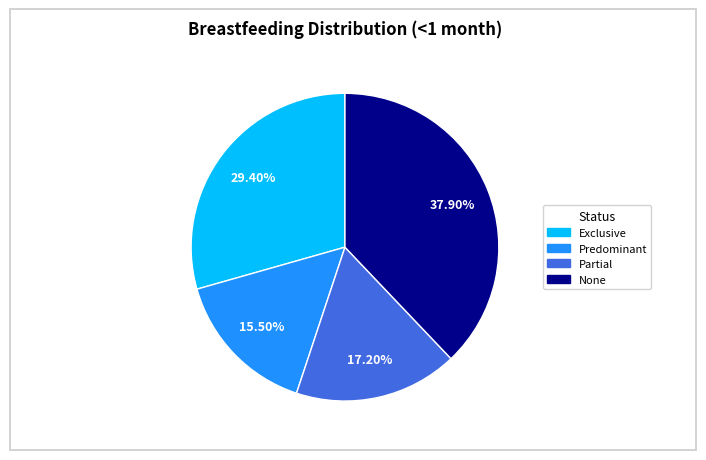

Which has a higher value, Partial or Predominant?

Partial